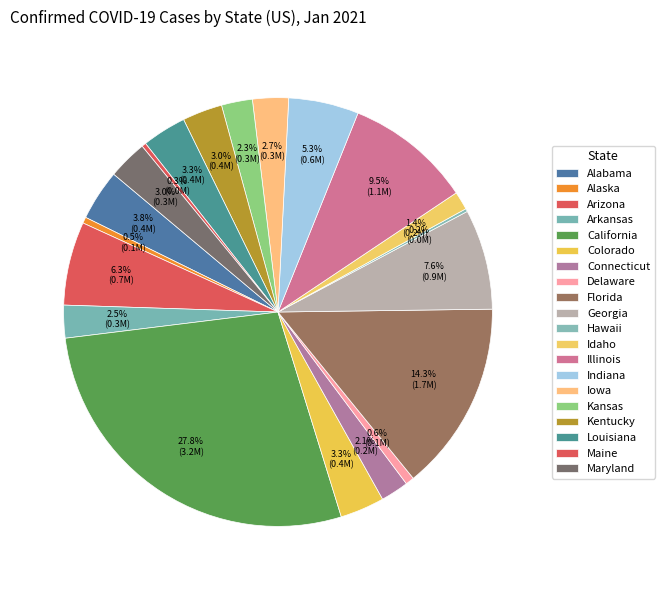

What percentage is the Indiana slice, to the nearest percent?

5%